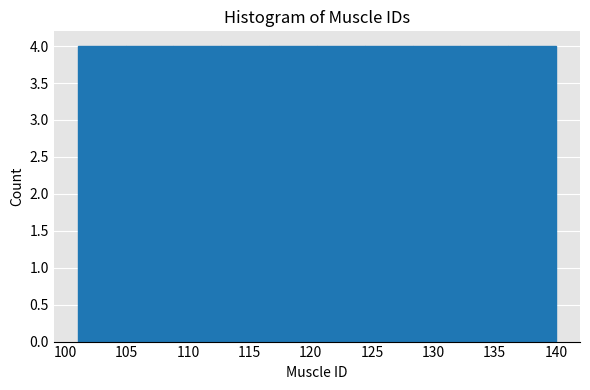

What is the height of the bar covering 128.3 to 132.2 on the x-axis? Neither the bar edges nor the heights are printed on the chart, so give them approximately, as read against the axes.

4